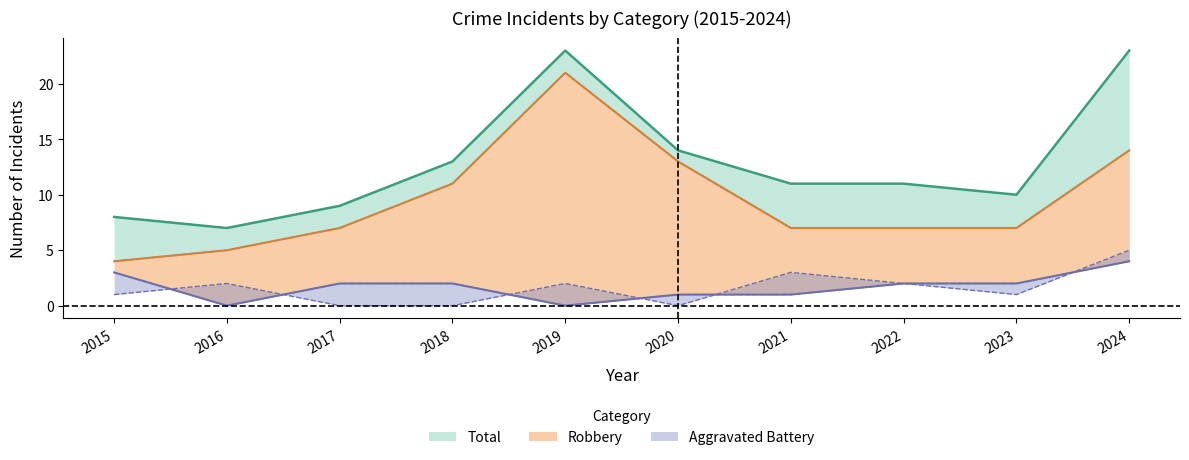

Which series has the largest total across all categories?

Total